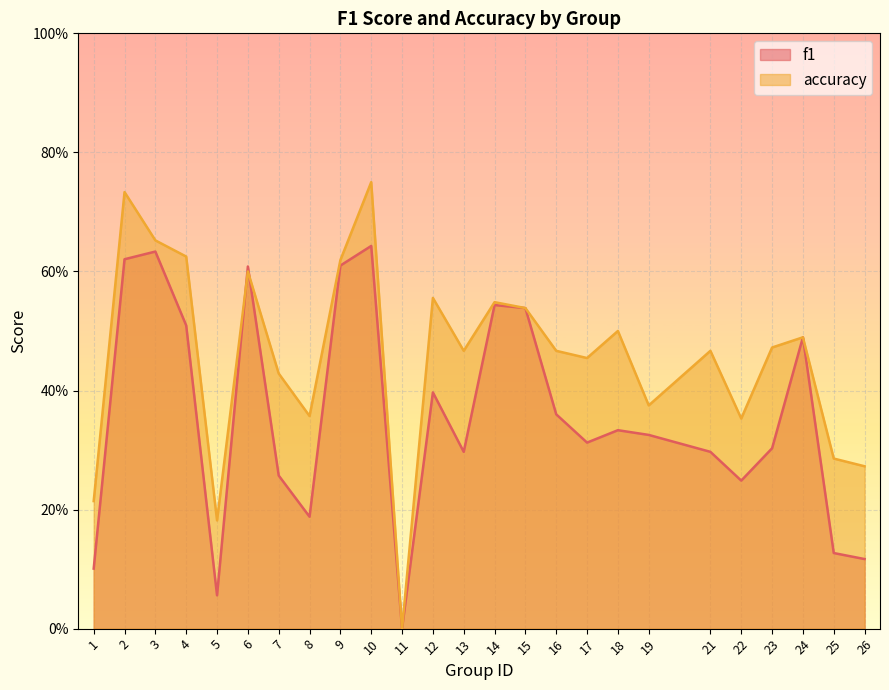

What is the maximum value for f1?

0.6